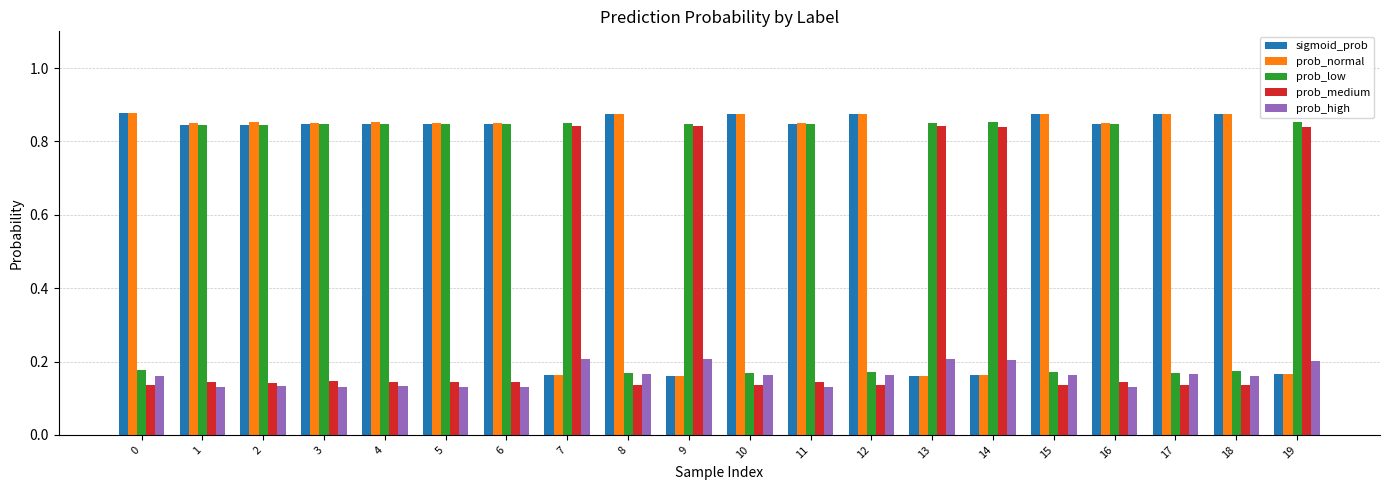

At how many categories does at least one series exceed 0?

20